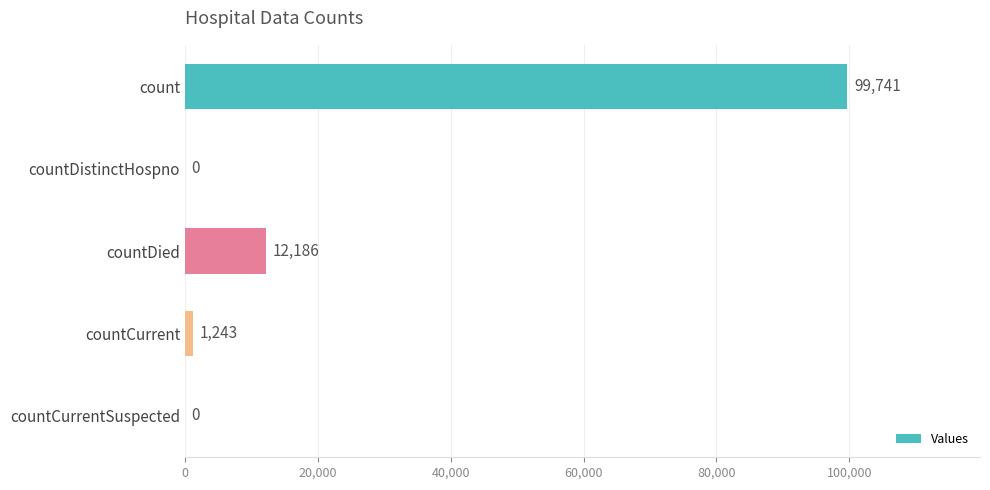

The chart shows a value of 99741 at count. True or false?

True